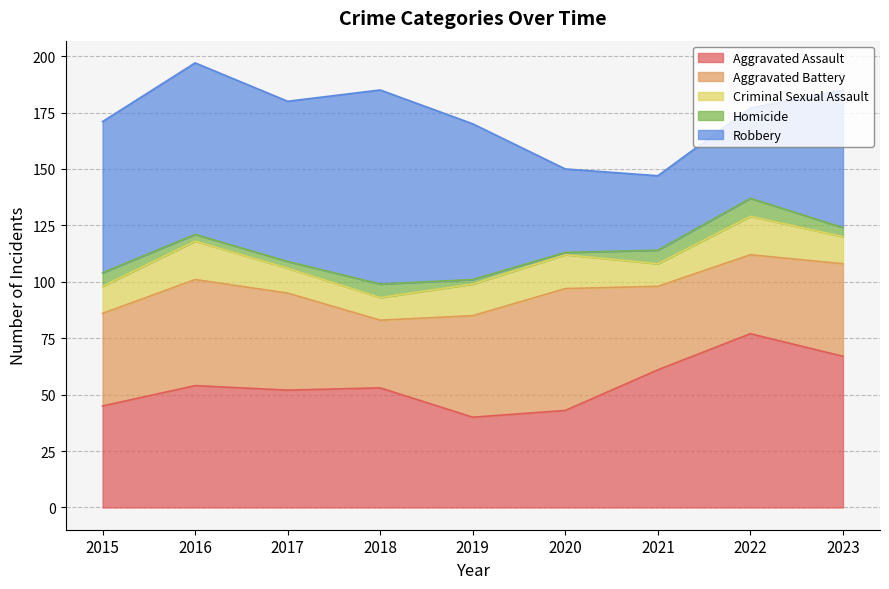

What is the value of the Aggravated Battery point at the 9th from the left?

41